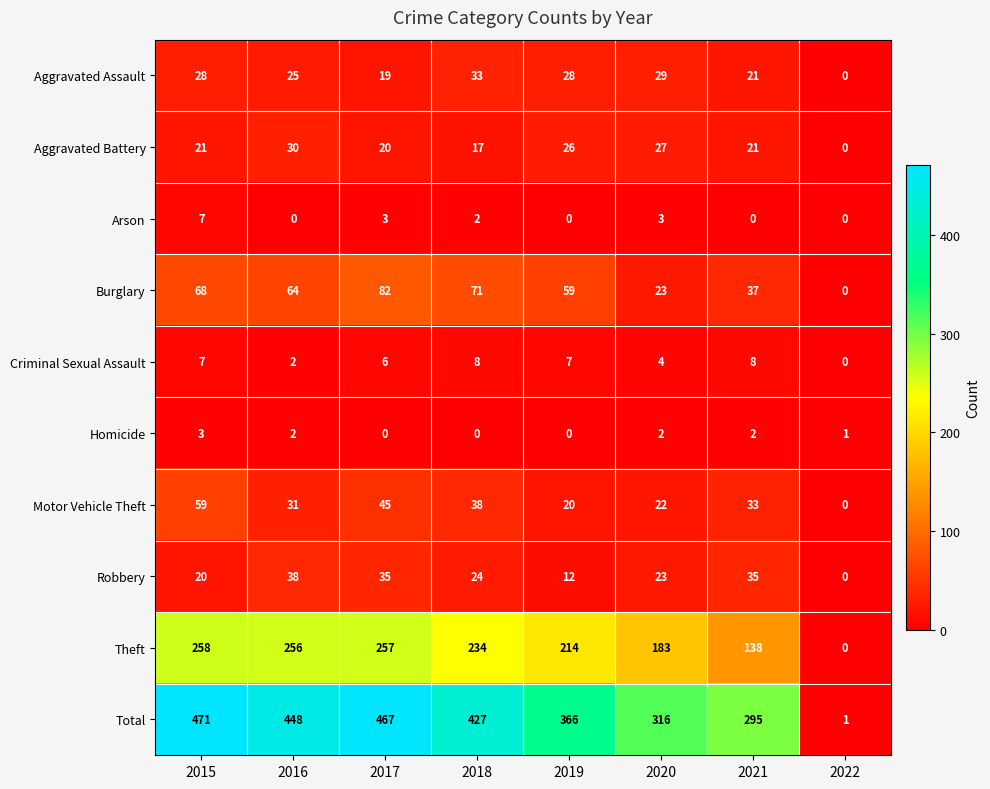

The value of Motor Vehicle Theft at 2022 is 0. True or false?

True